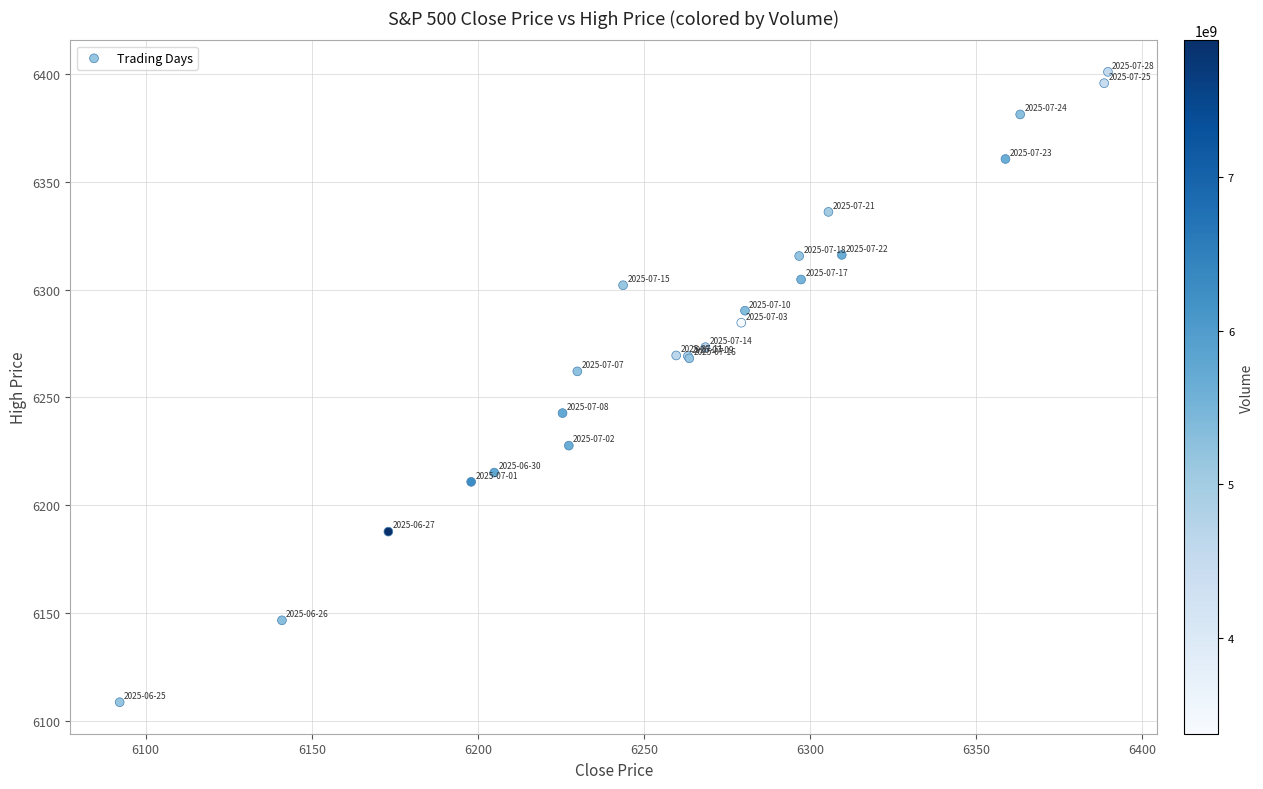

What Y value in the scatter plot is closest to 6254?

6262.1